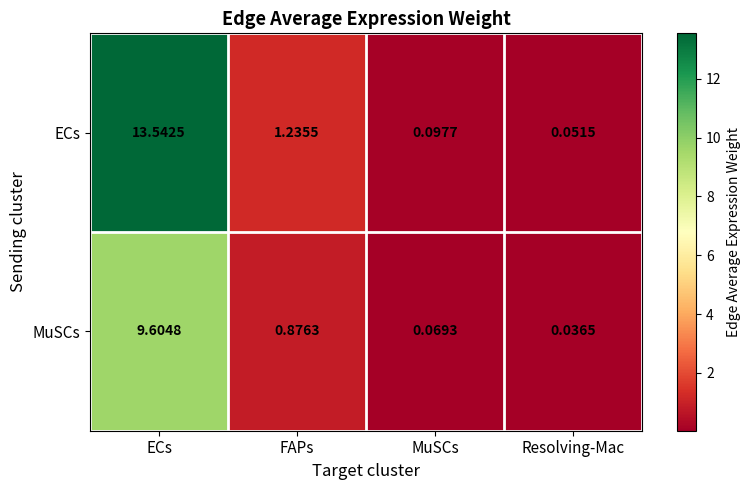

What is the spread (max minus min) of values at ECs?

3.9